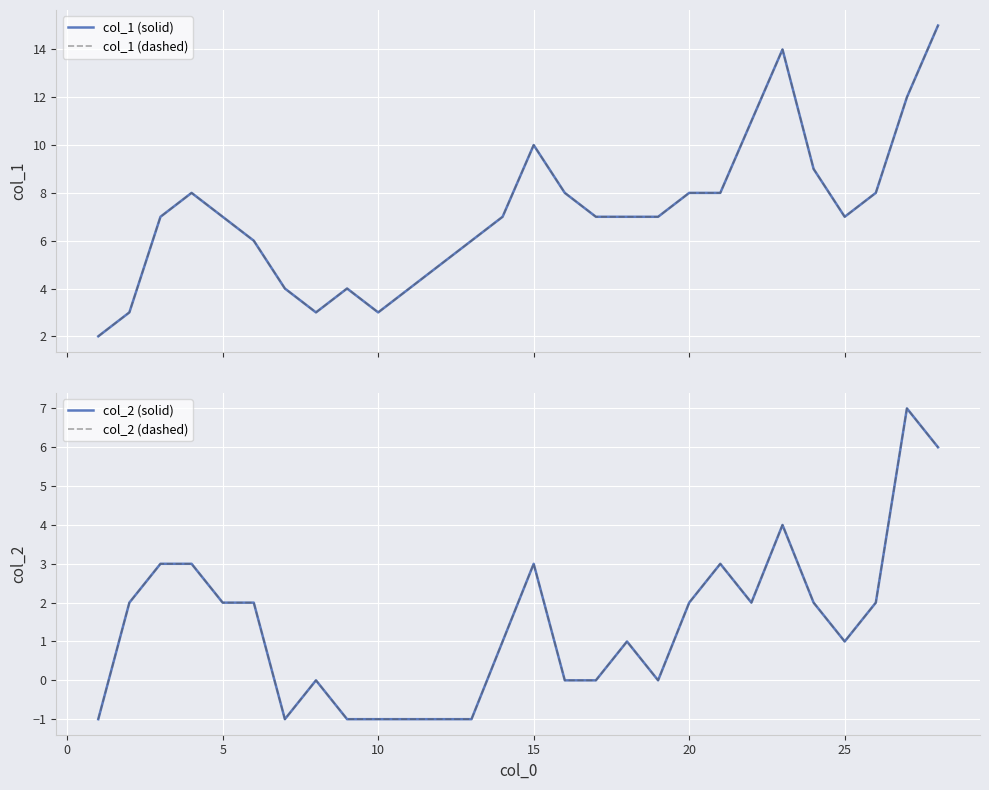

Is the value of col_1 (ref) at 5 greater than the value of col_1 at 25?

Yes